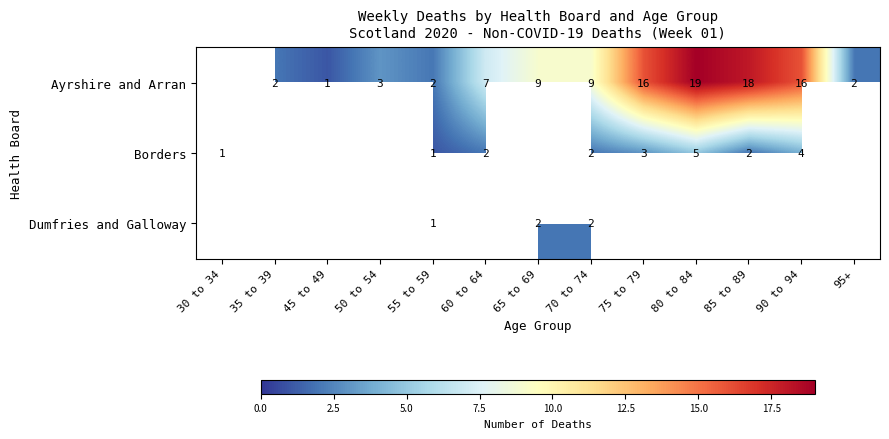

The value of Dumfries and Galloway at 65 to 69 is 2. True or false?

True